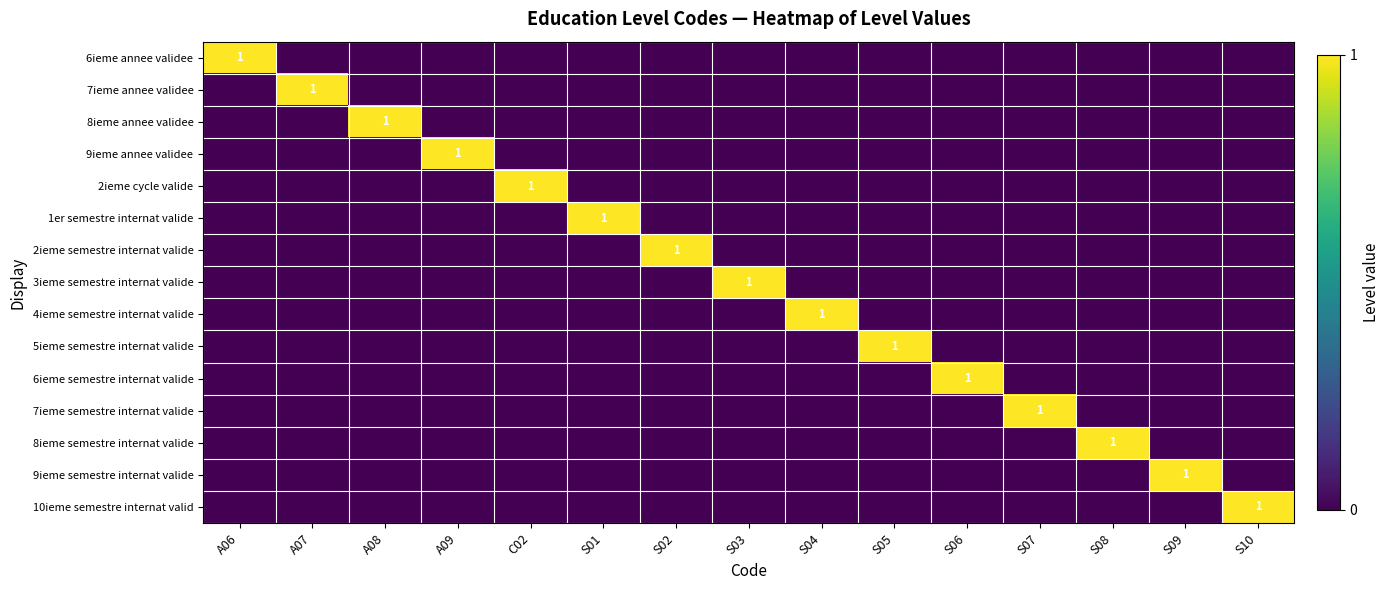

The 7ieme semestre internat valide series shows 1 at S07. True or false?

True